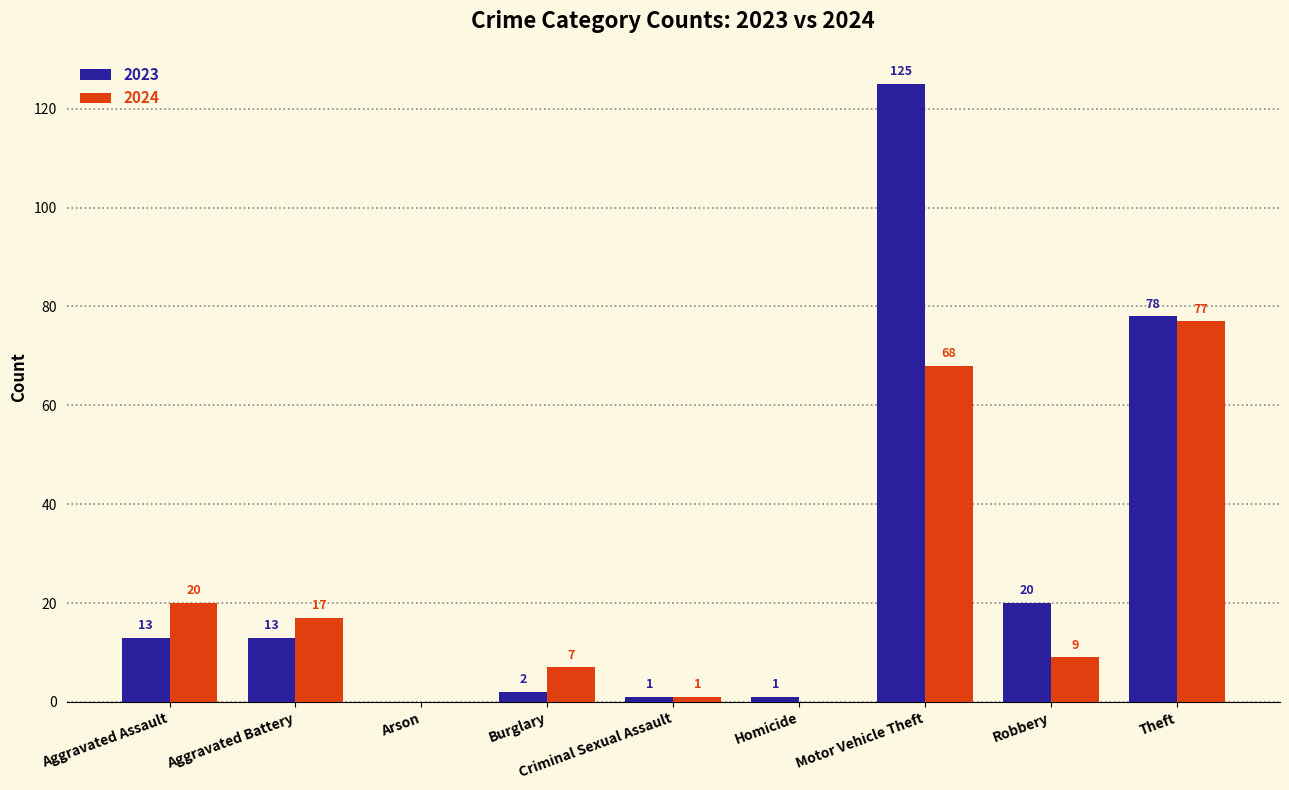

Count the number of categories in the chart.

9